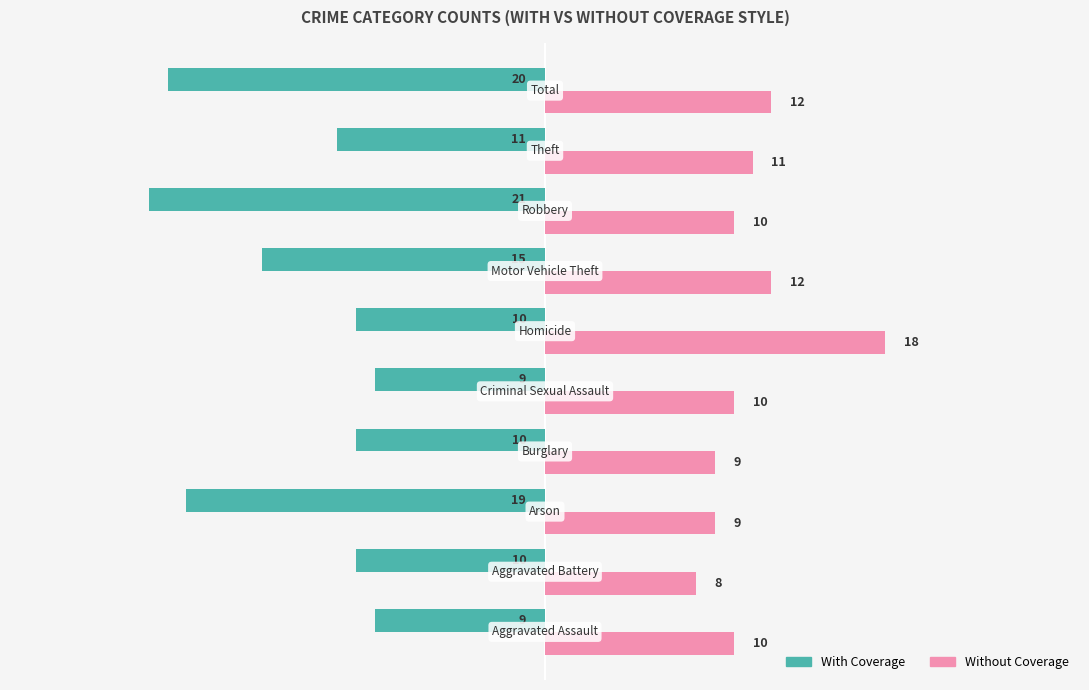

What is the difference between the second highest and minimum values in the With Coverage series?

12